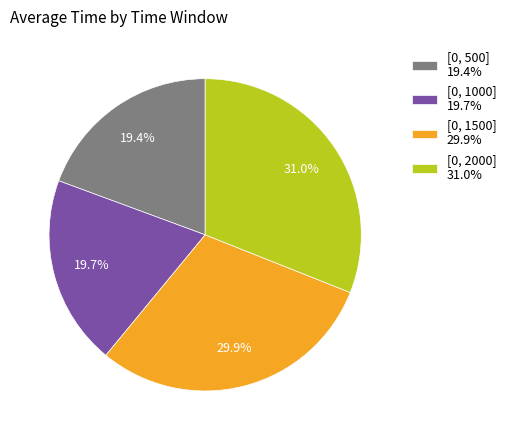

To the nearest percent, what percentage of the pie is [0, 500]?

19%